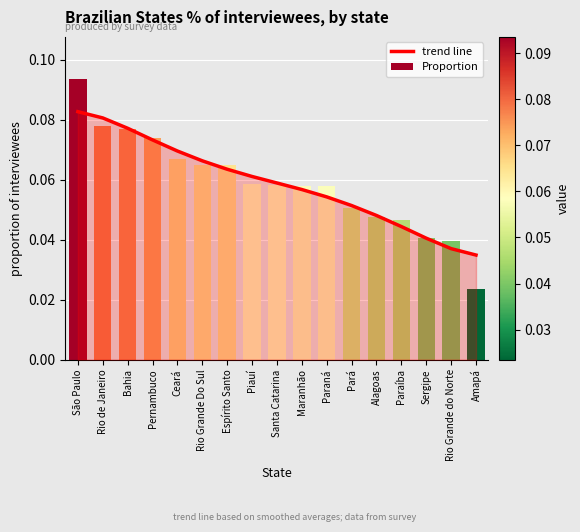

Reading left to right, what are all the values shown in this chart?

trend line: São Paulo=0.1	Rio de Janeiro=0.1	Bahia=0.1	Pernambuco=0.1	Ceará=0.1	Rio Grande Do Sul=0.1	Espírito Santo=0.1	Piauí=0.1	Santa Catarina=0.1	Maranhão=0.1	Paraná=0.1	Pará=0.1	Alagoas=0.0	Paraíba=0.0	Sergipe=0.0	Rio Grande do Norte=0.0	Amapá=0.0
Proportion: São Paulo=0.1	Rio de Janeiro=0.1	Bahia=0.1	Pernambuco=0.1	Ceará=0.1	Rio Grande Do Sul=0.1	Espírito Santo=0.1	Piauí=0.1	Santa Catarina=0.1	Maranhão=0.1	Paraná=0.1	Pará=0.1	Alagoas=0.0	Paraíba=0.0	Sergipe=0.0	Rio Grande do Norte=0.0	Amapá=0.0